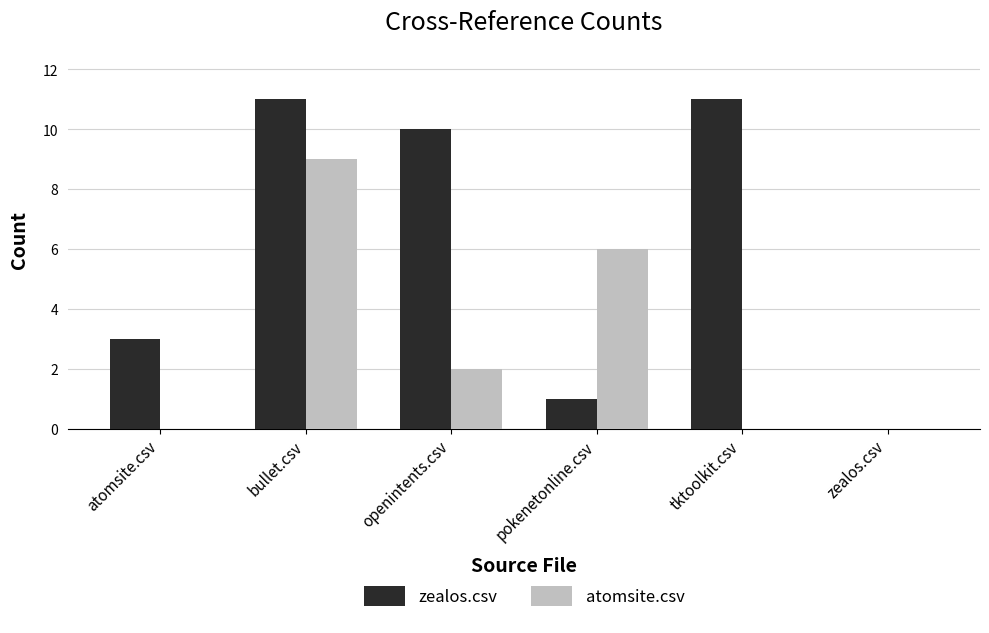

The atomsite.csv series shows -3 at zealos.csv. True or false?

False